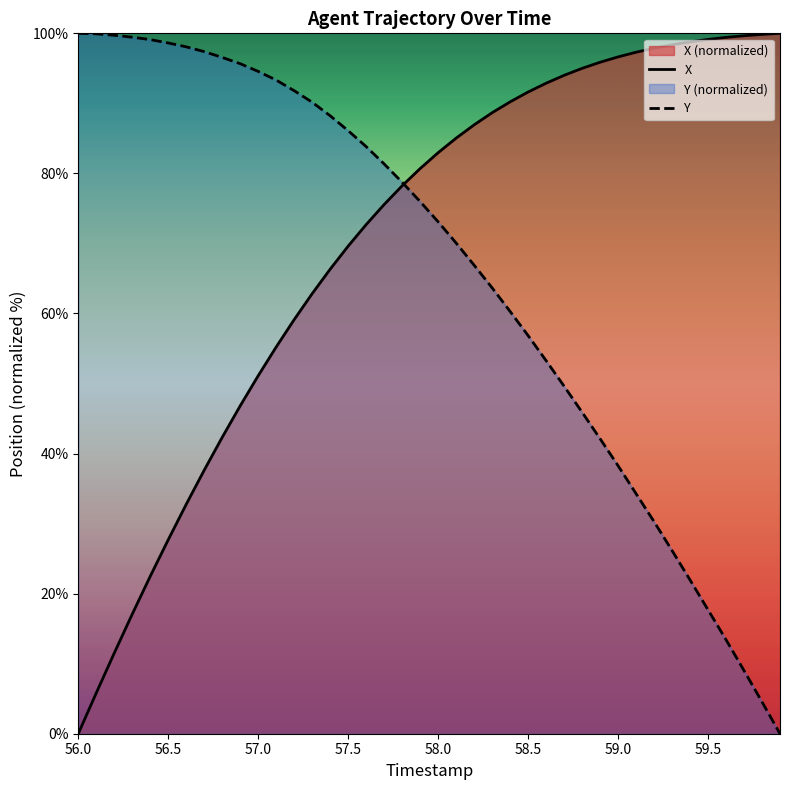

Rank the series by their average value, from lowest to highest.

Y, X